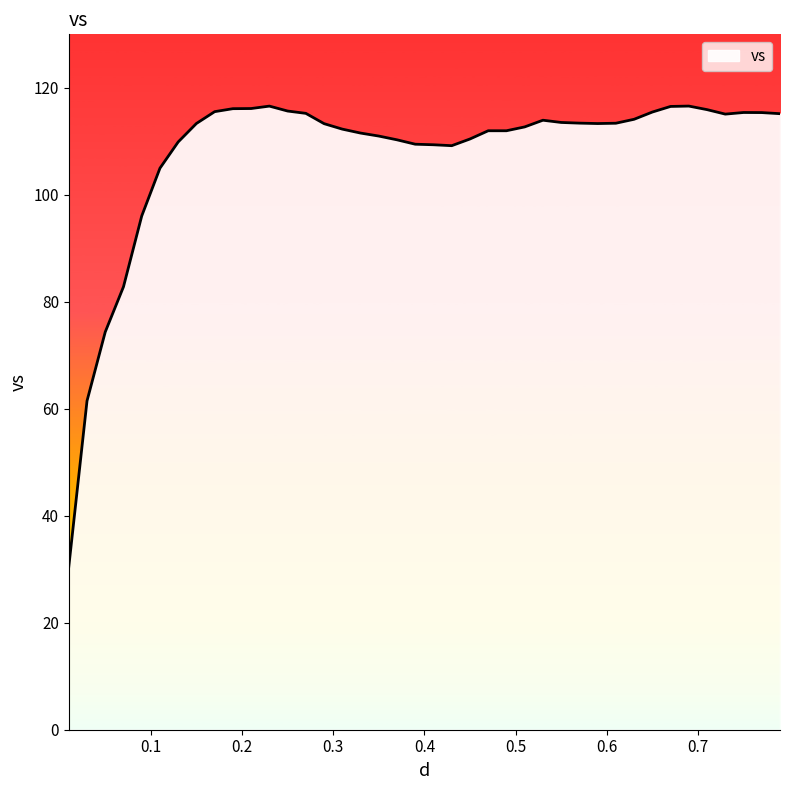

What is the minimum value shown in the chart?

30.5